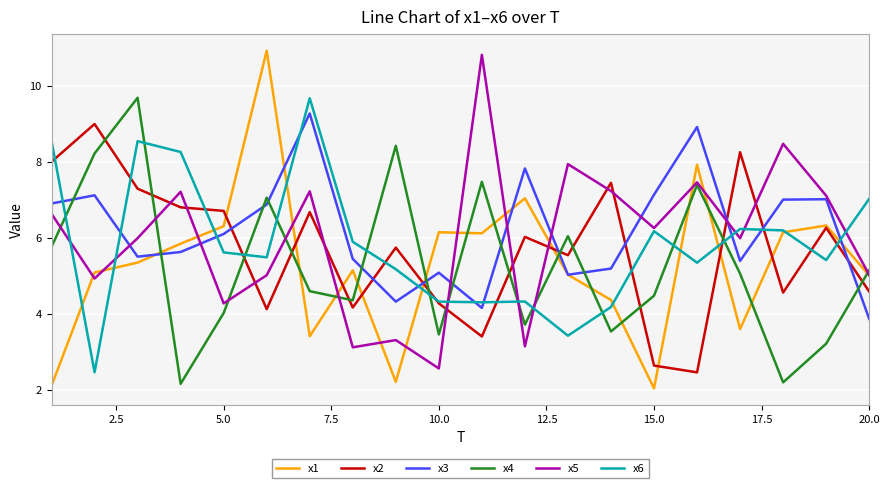

How many lines are shown in the chart?

6